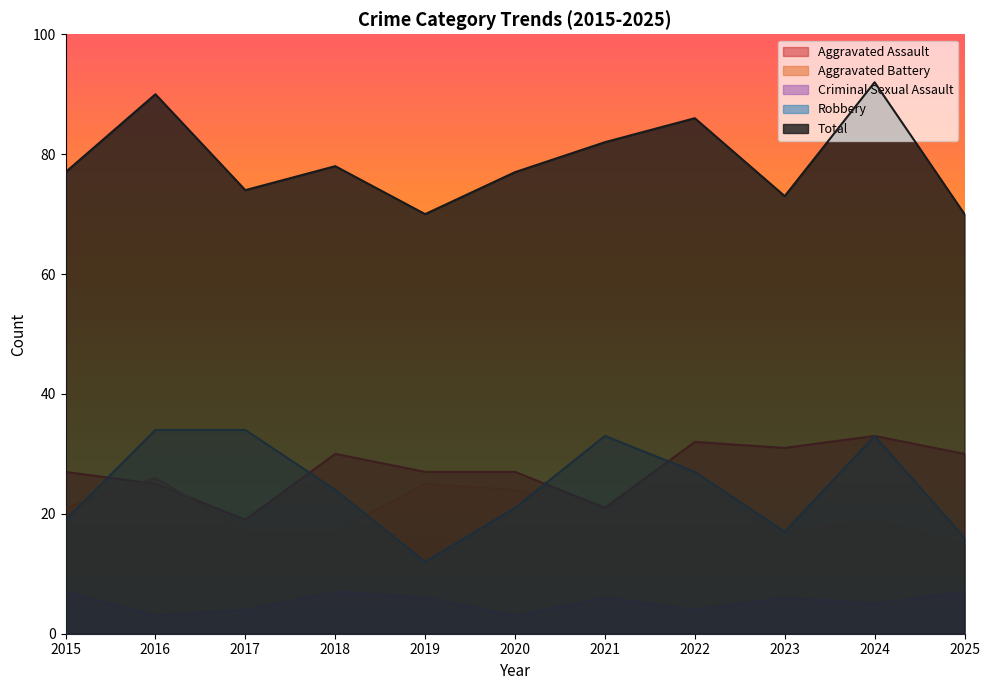

At which category does Aggravated Battery reach its first local peak?

2016